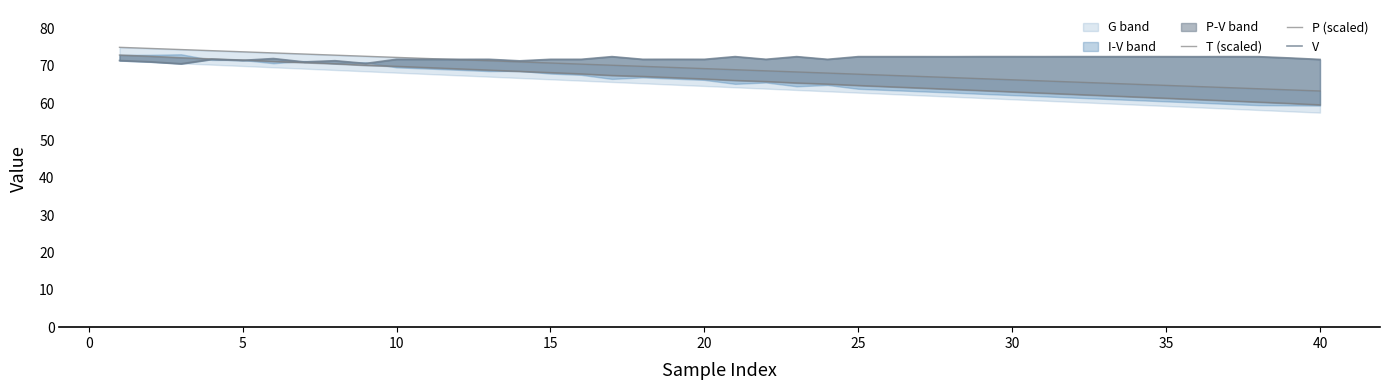

How many interior local valleys does the V series have?

13